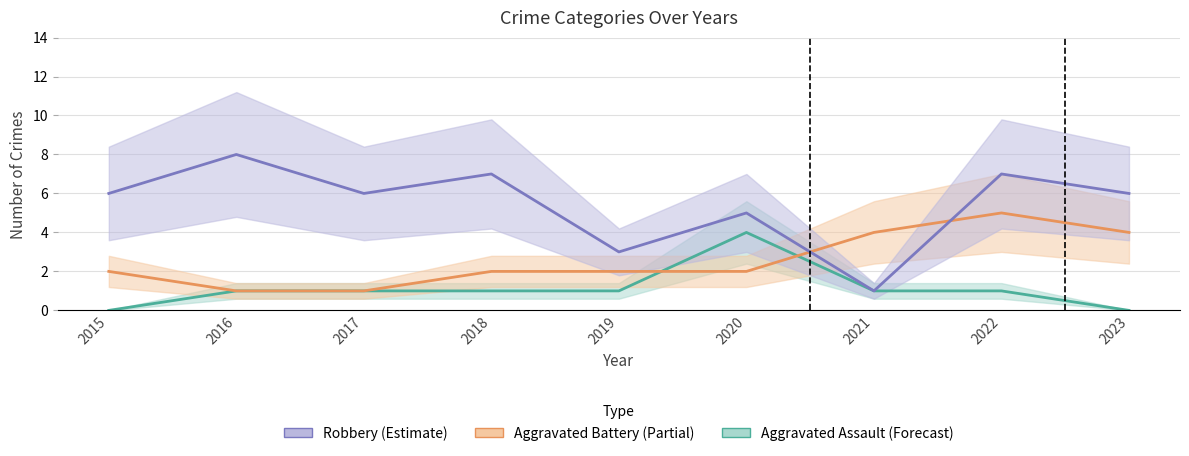

How many categories are shown in the chart?

9